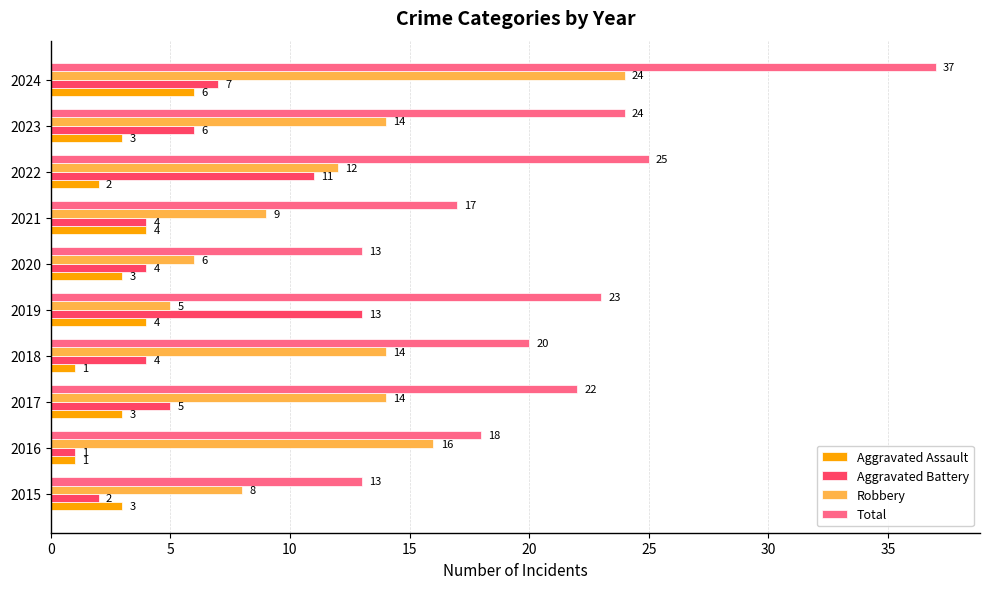

What is the average value of the Total series?

21